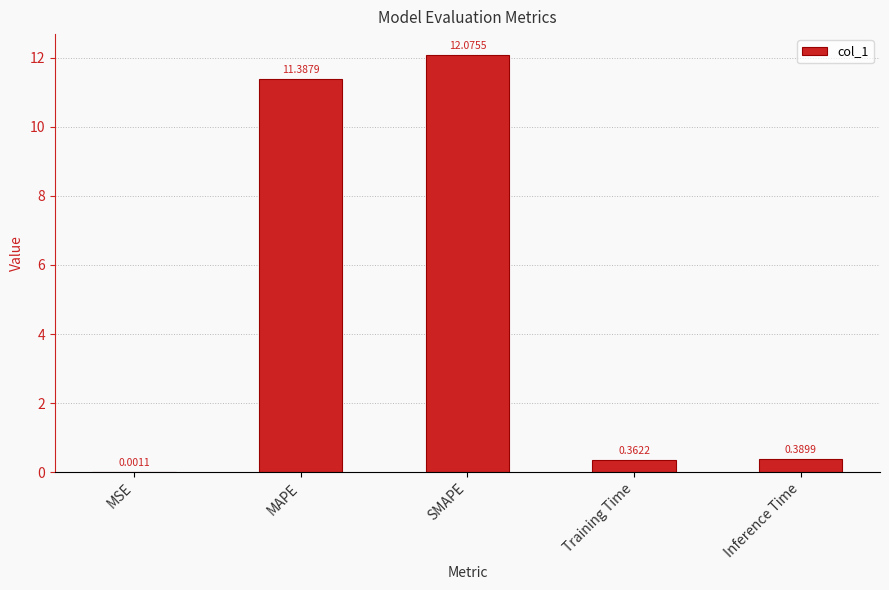

At which label is the value closest to 6?

MAPE